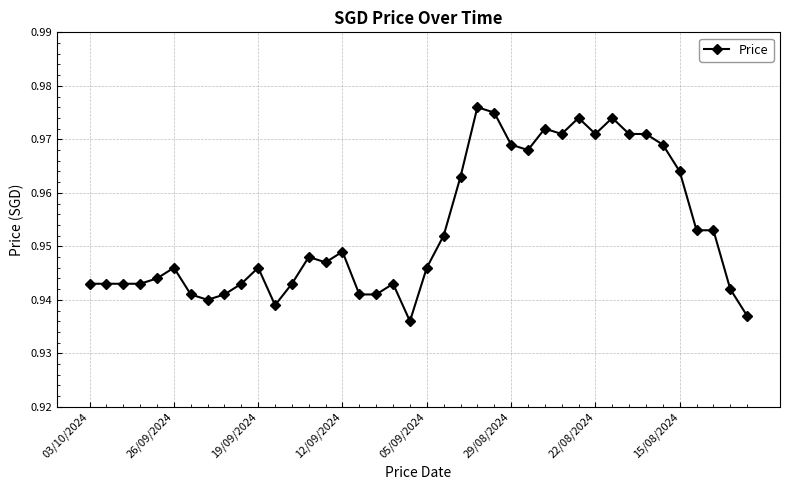

Count the values in the range 0 to 1.

40